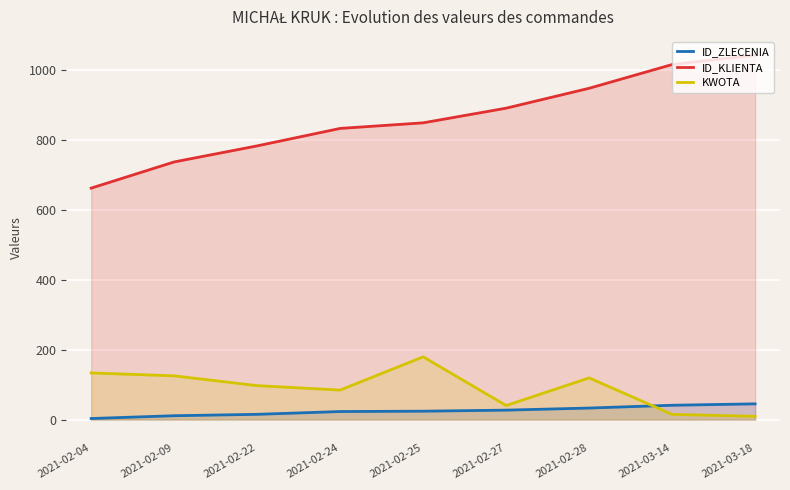

The value of KWOTA at 2021-02-24 is 84.5. True or false?

True